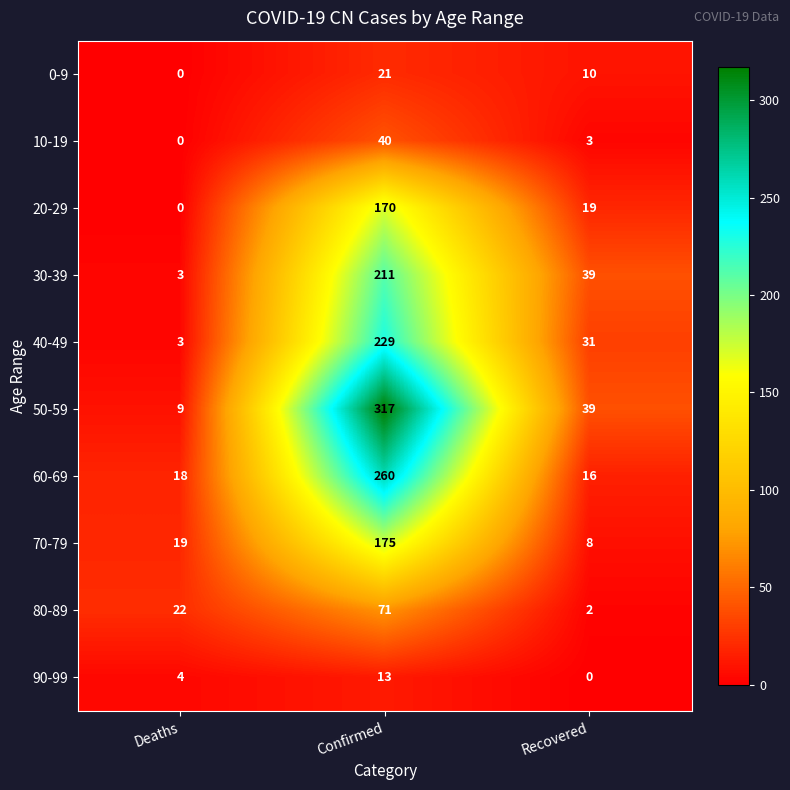

Rank the categories by 60-69 value from lowest to highest.

Recovered, Deaths, Confirmed